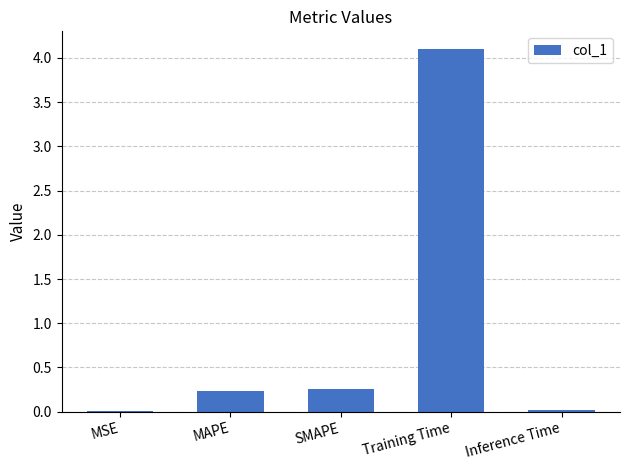

Between SMAPE and MSE, which is larger?

SMAPE